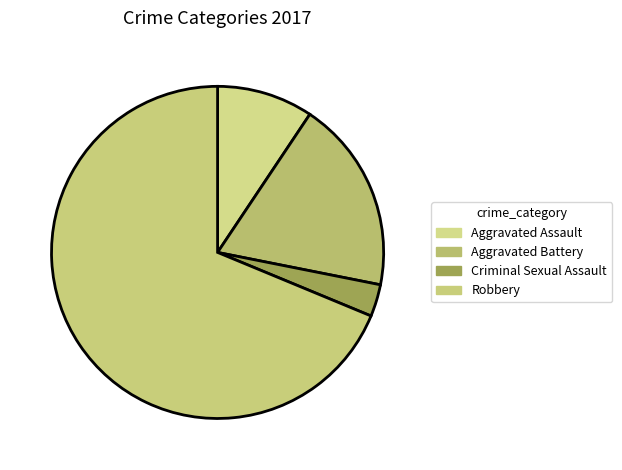

True or false: Robbery accounts for 57% of the total.

False